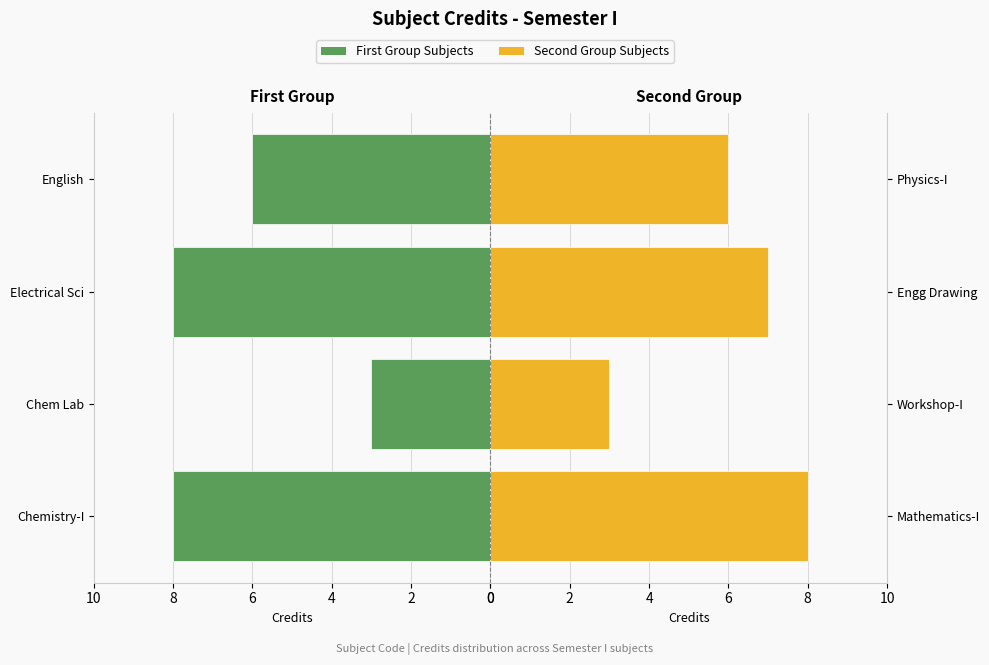

Which series has the widest spread of values?

Odd Sl No. Subjects